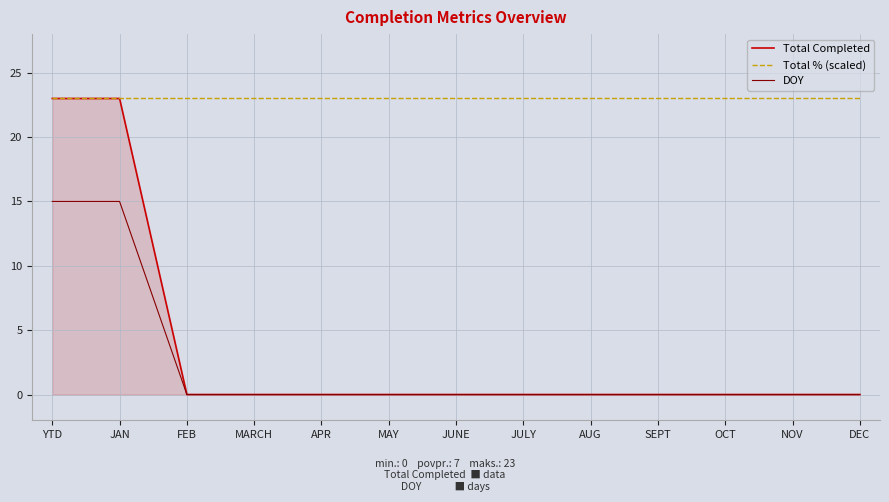

What is the greatest value displayed?

23